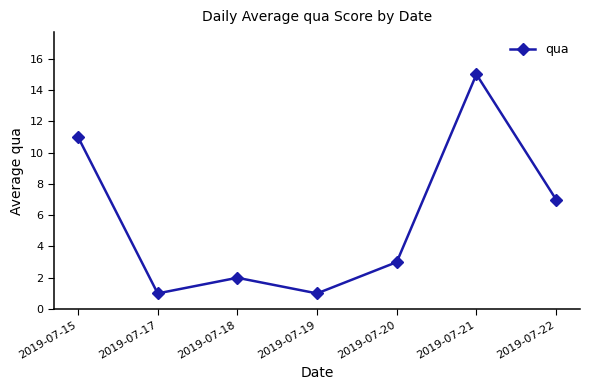

Where is the first local minimum?

2019-07-17